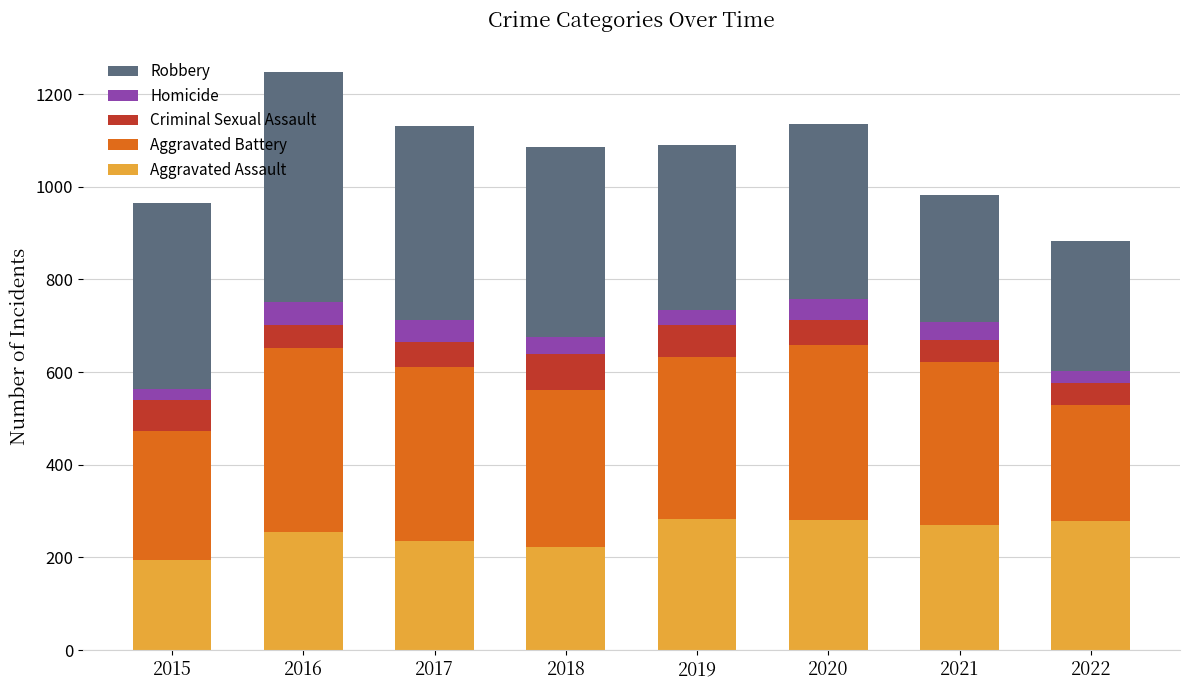

Is it true that Aggravated Assault equals 284 at 2019?

True